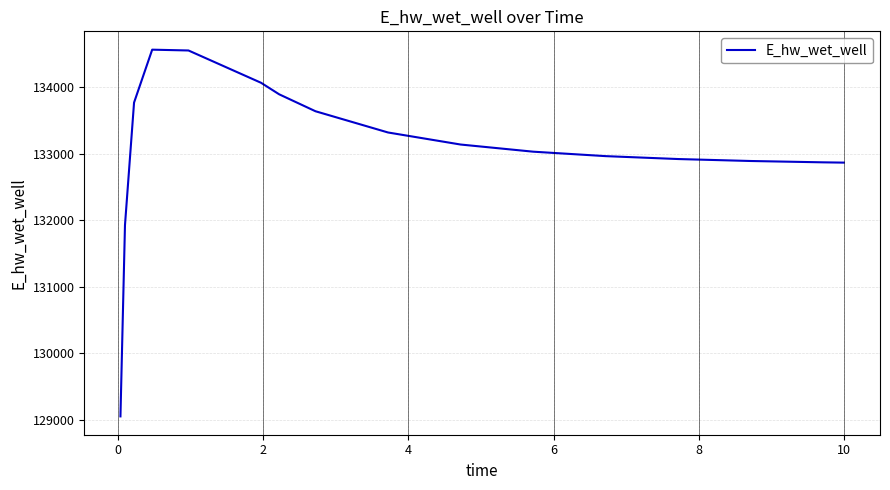

What is the smallest value displayed?

129047.1